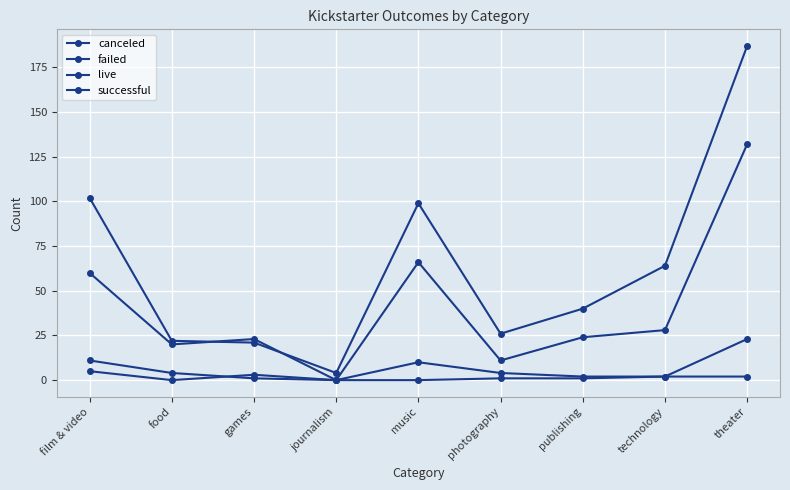

What is the value of the successful point at the 1st from the left?

102